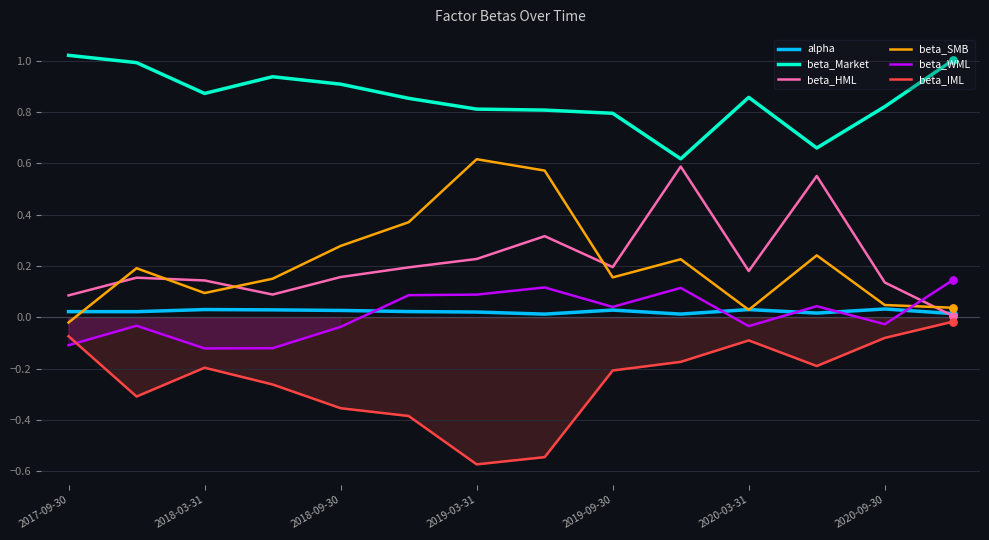

Which series has the largest total across all categories?

beta_Market